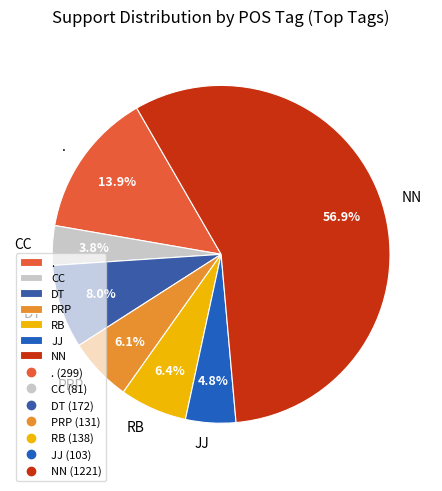

Is it true that PRP is 6% of the pie?

True